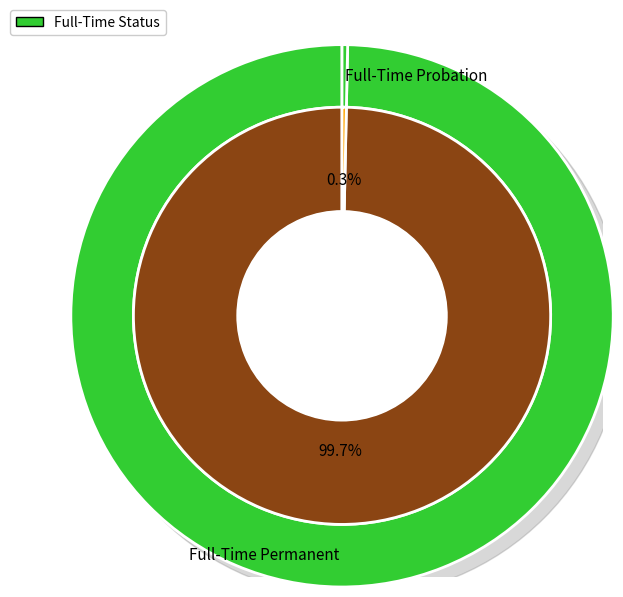

Is it true that Full-Time Probation is 8% of the pie?

False